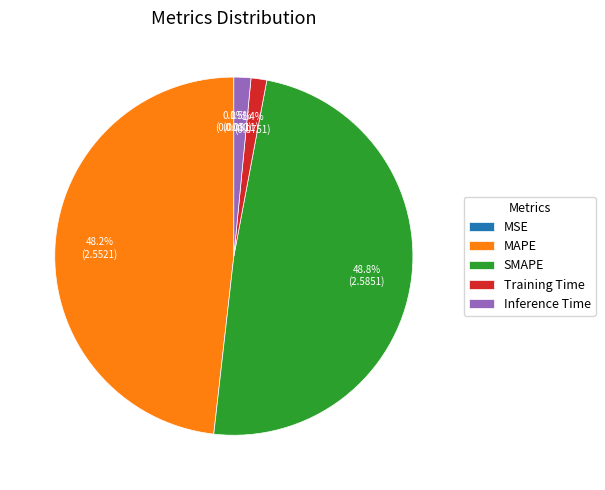

Which category has the biggest portion of the pie?

SMAPE